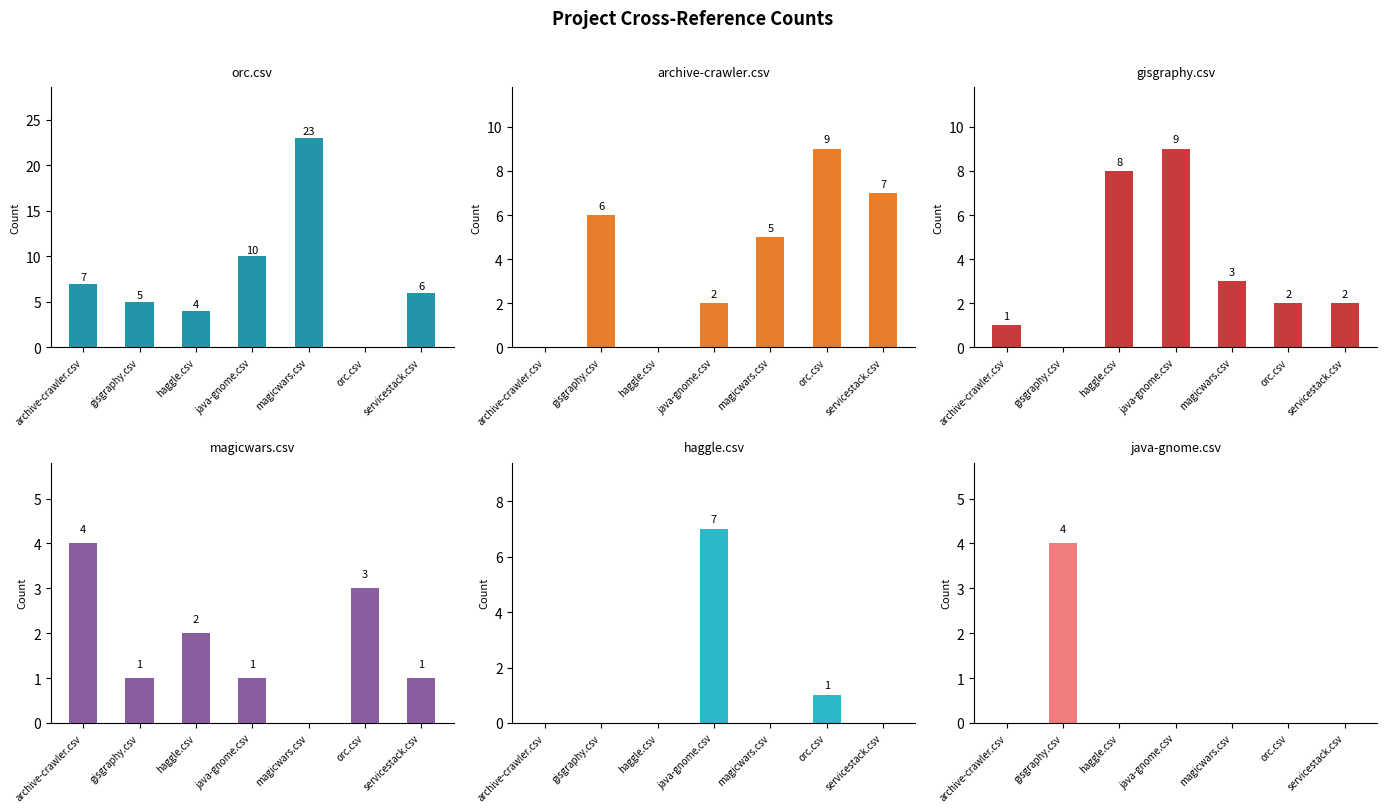

How many magicwars.csv values are between 1 and 3?

5